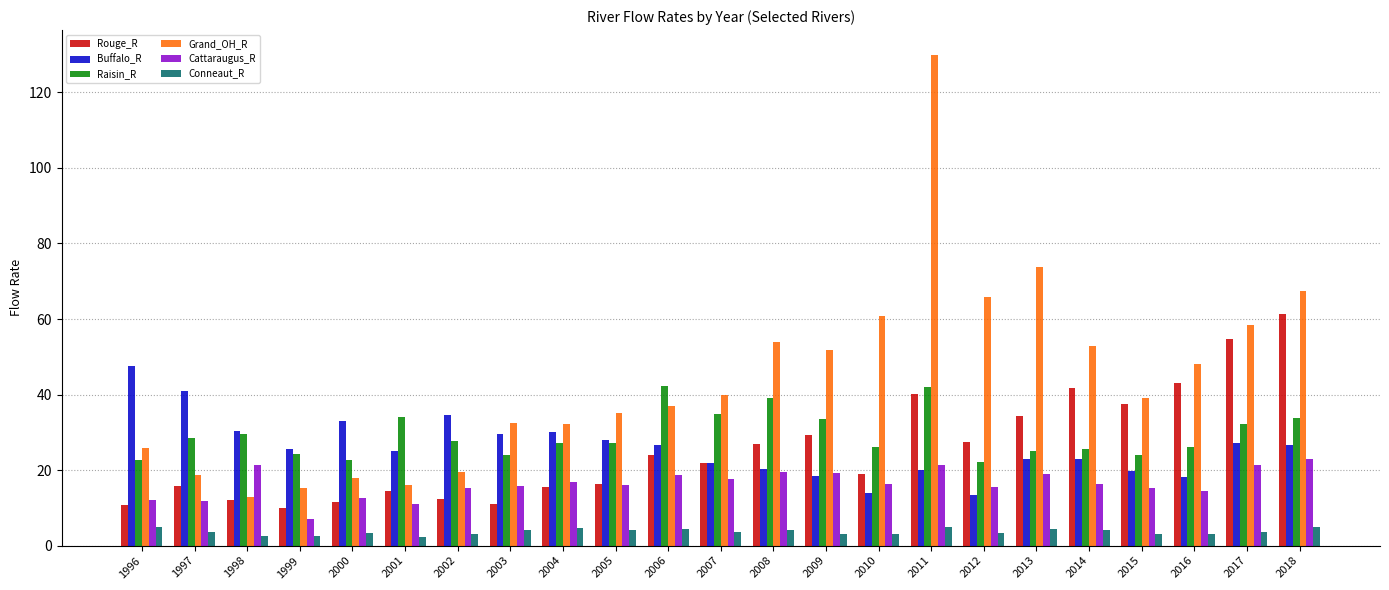

What is the difference between the highest and lowest values at 2010?

57.8